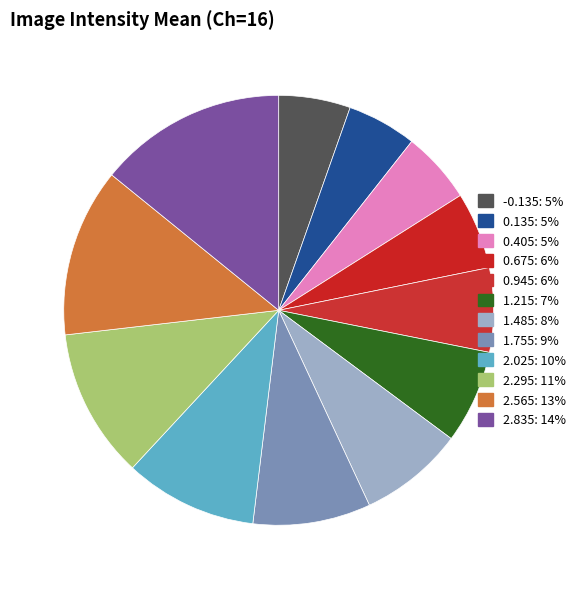

What percentage is the 1.755 slice, to the nearest percent?

9%